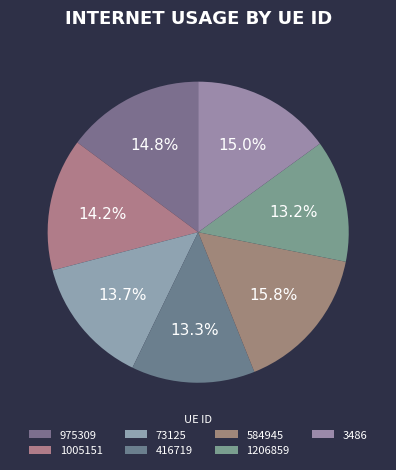

Count the number of slices in the pie.

7